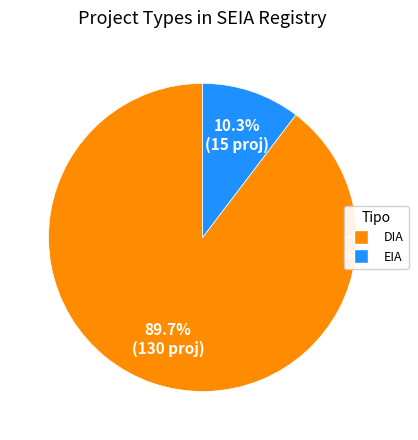

Which category accounts for the majority?

DIA